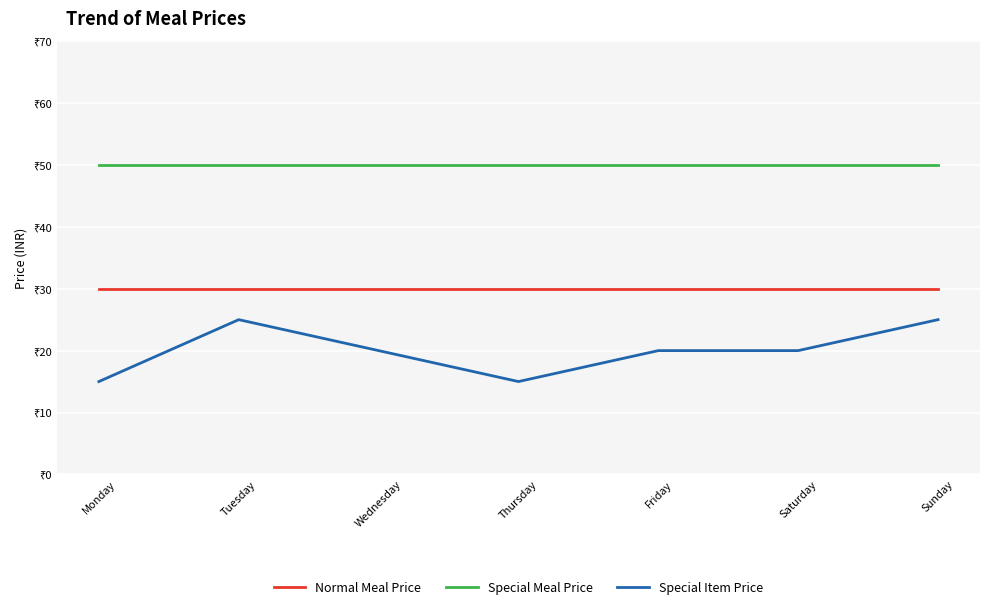

What is the spread (max minus min) of values at Tuesday?

25